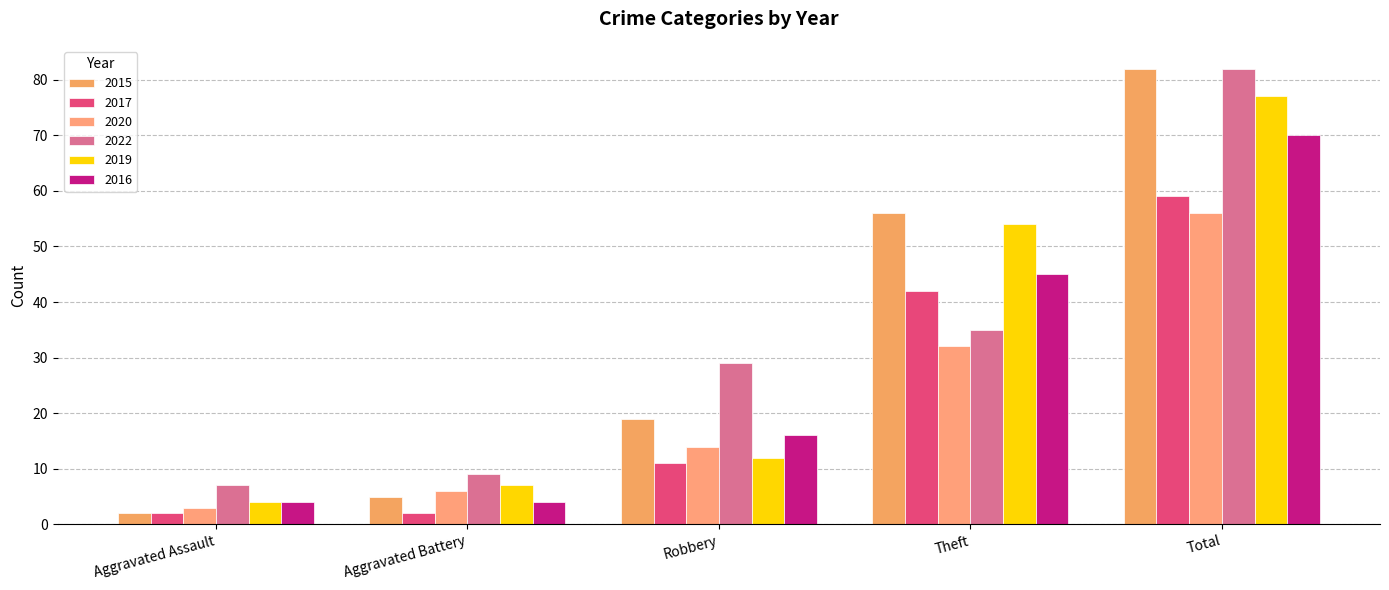

Between Aggravated Assault and Total, which series saw the biggest shift?

2015